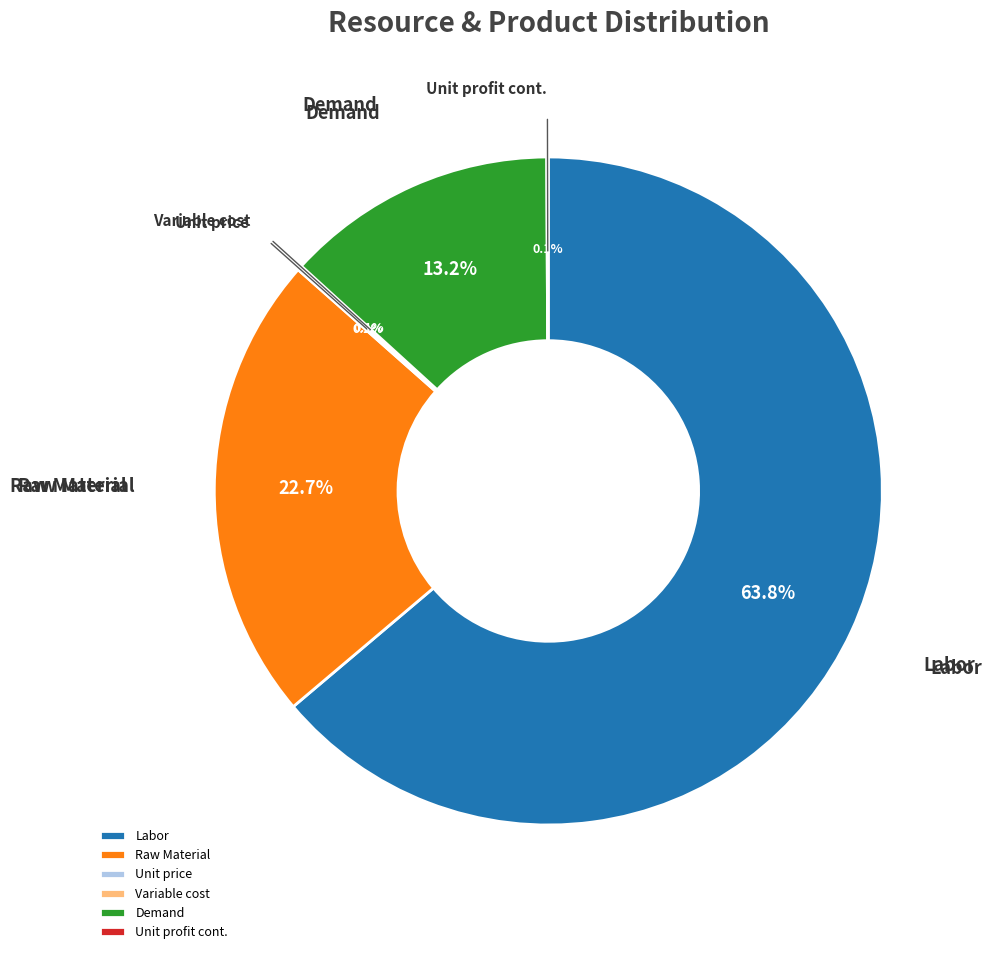

What is the largest slice in the pie chart?

Labor